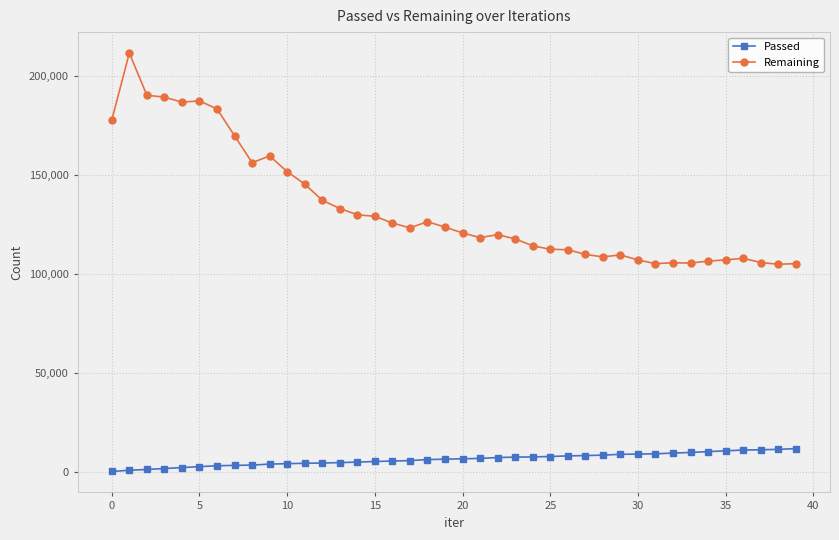

What is the smallest value displayed?

456